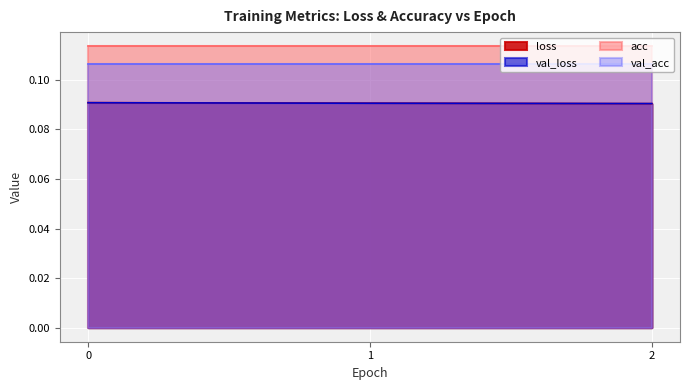

What is the minimum value shown in the chart?

0.1